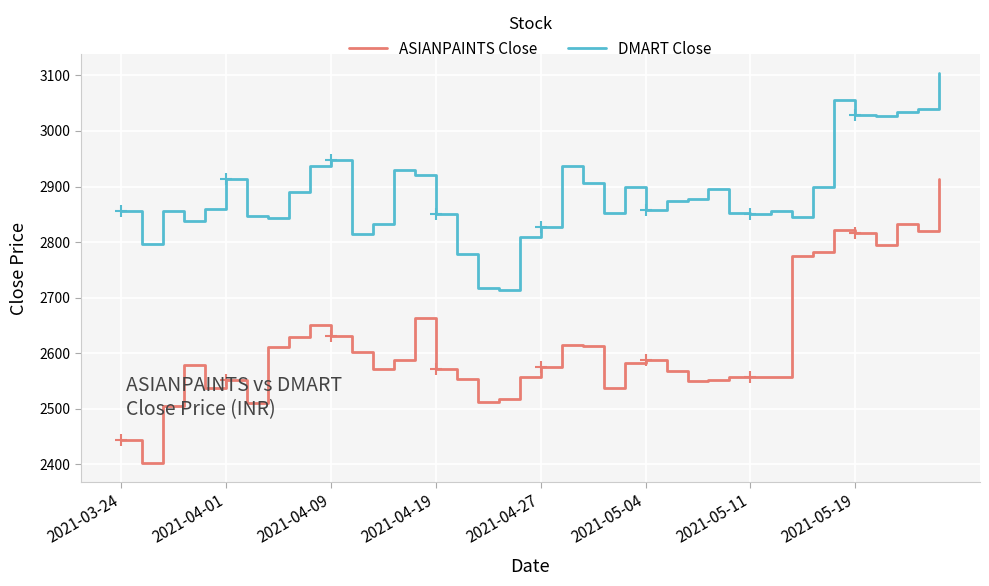

Rank the series by their maximum value, from highest to lowest.

DMART Close, ASIANPAINTS Close